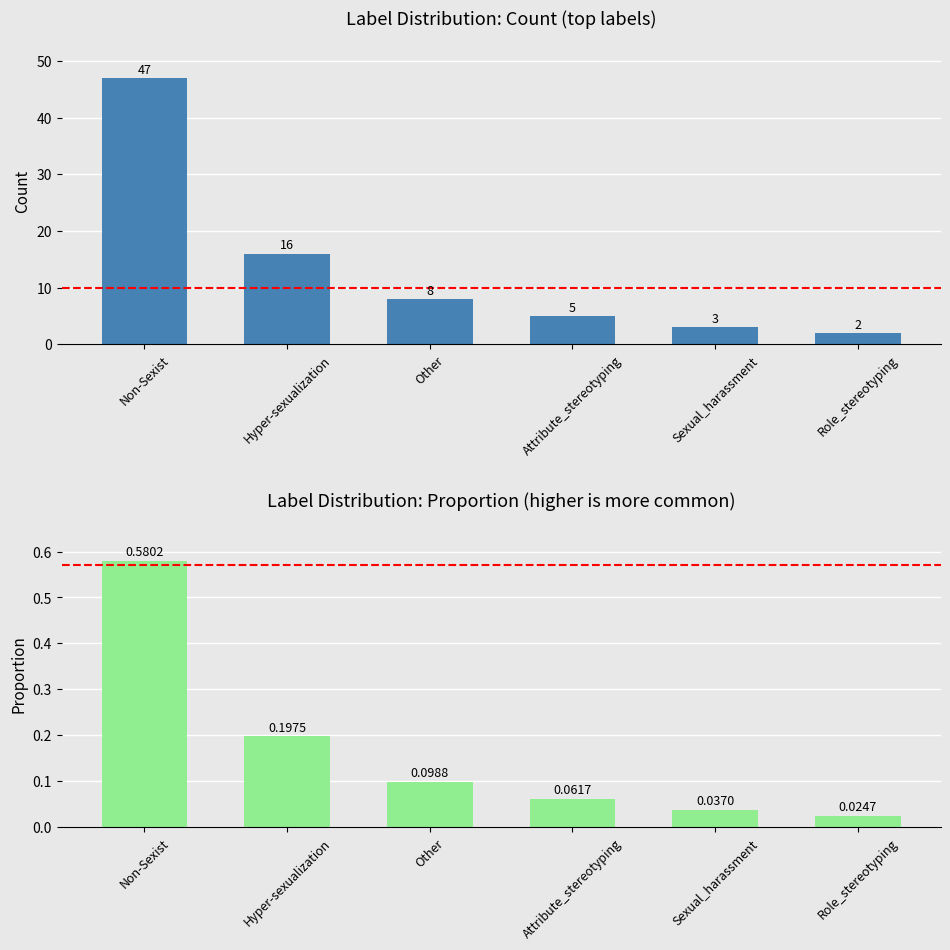

Reading left to right, list all the values displayed in this chart.

Count: Non-Sexist=47.0	Hyper-sexualization=16.0	Other=8.0	Attribute_stereotyping=5.0	Sexual_harassment=3.0	Role_stereotyping=2.0
Proportion: Non-Sexist=0.6	Hyper-sexualization=0.2	Other=0.1	Attribute_stereotyping=0.1	Sexual_harassment=0.0	Role_stereotyping=0.0